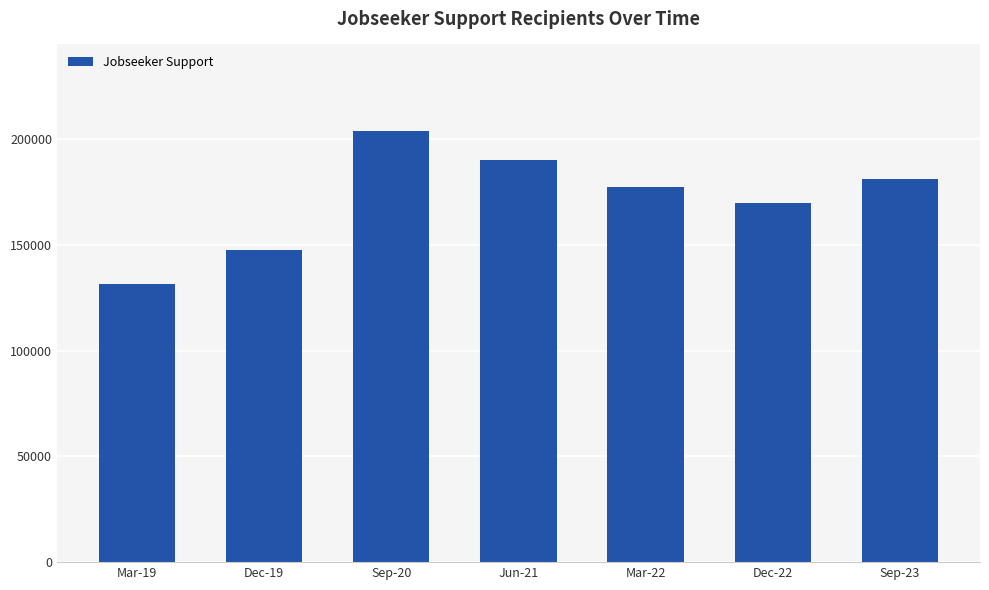

At which category does the chart reach its minimum across all series?

Mar-19